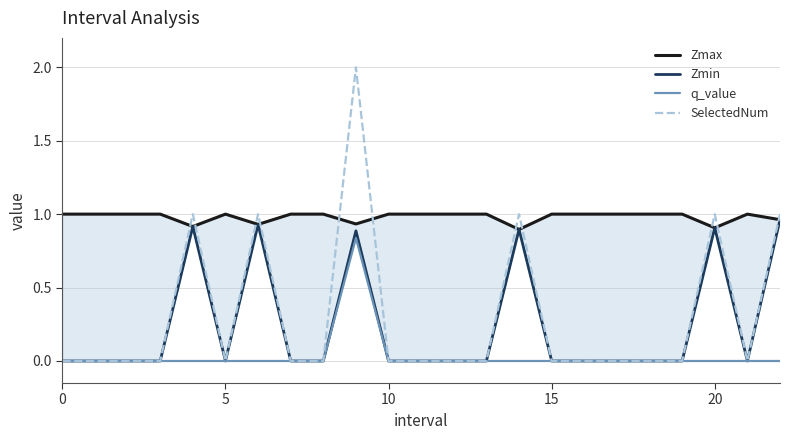

The q_value series shows 0.0 at 15. True or false?

True